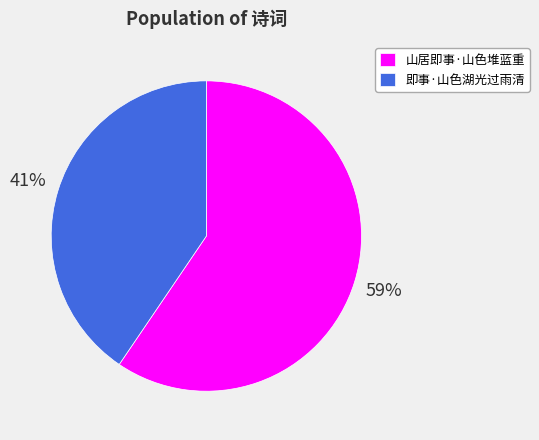

Which has a higher value, 山居即事·山色堆蓝重 or 即事·山色湖光过雨清?

山居即事·山色堆蓝重